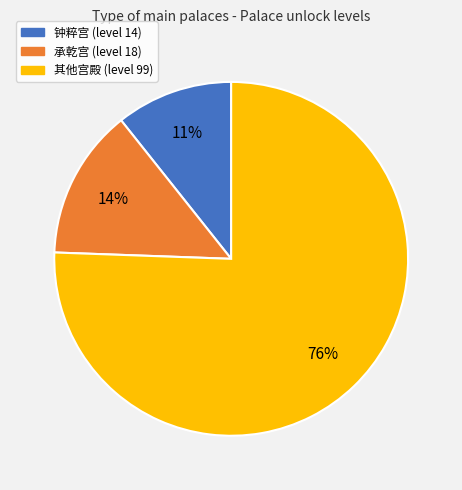

How many slices are in this pie chart?

3